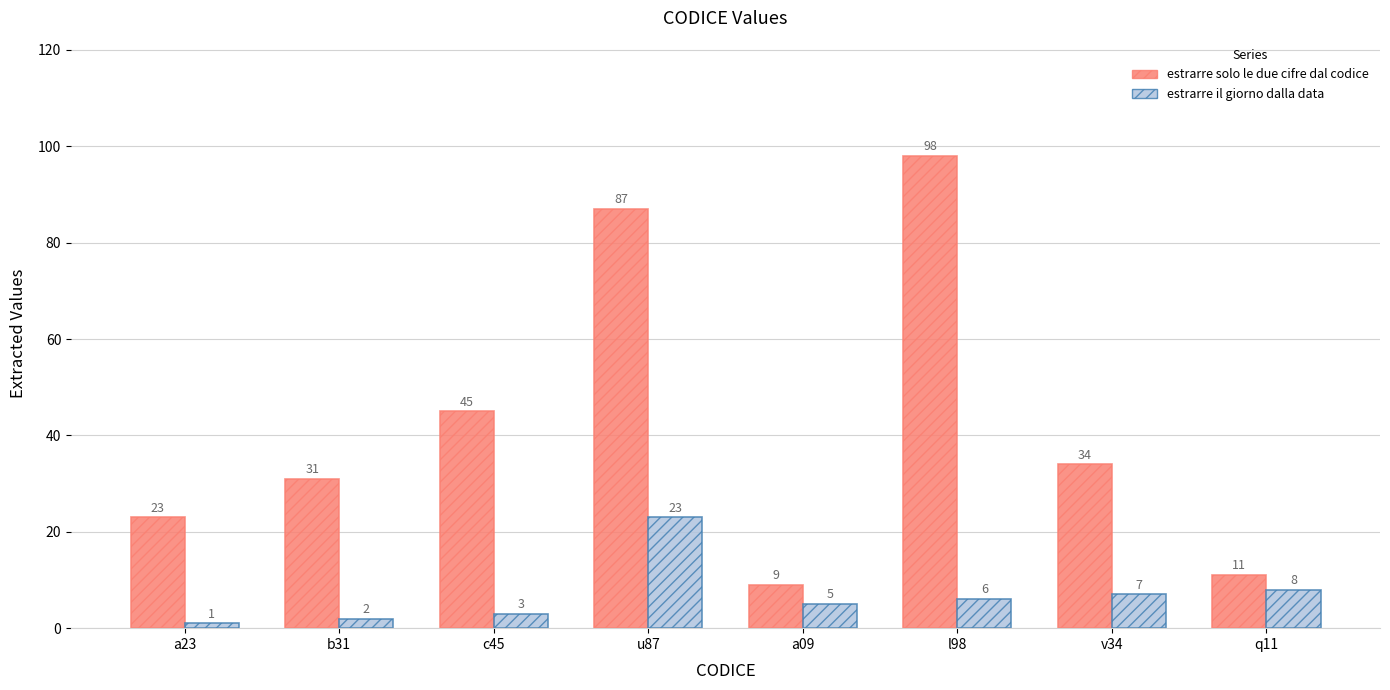

Are the bars grouped side by side (vs. stacked)?

Yes